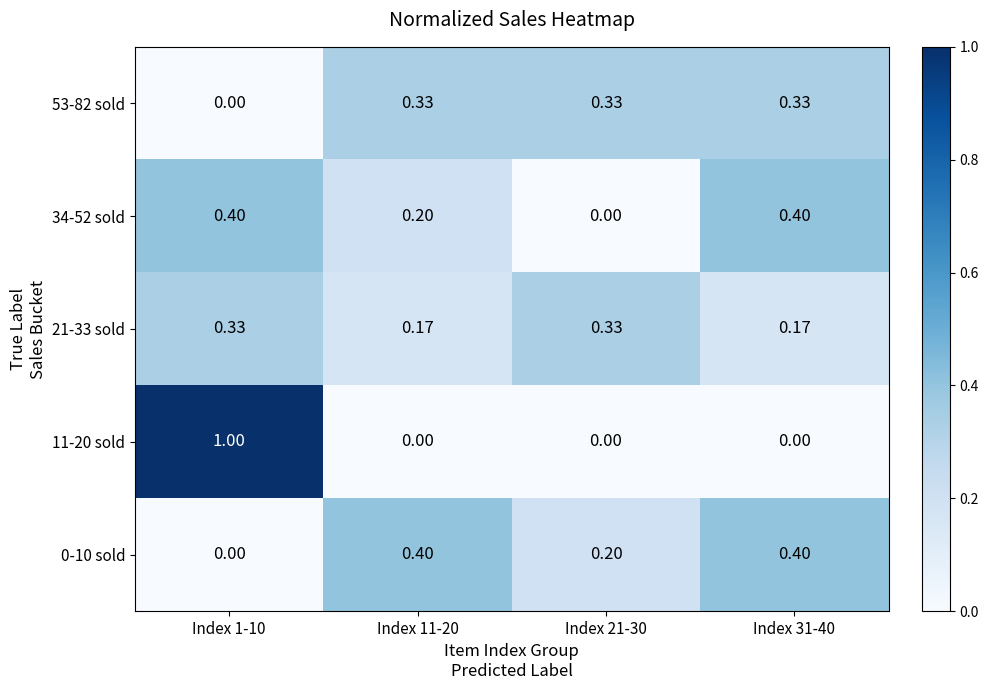

Is the value of 0-10 sold at Index 21-30 greater than the value of 21-33 sold at Index 11-20?

Yes